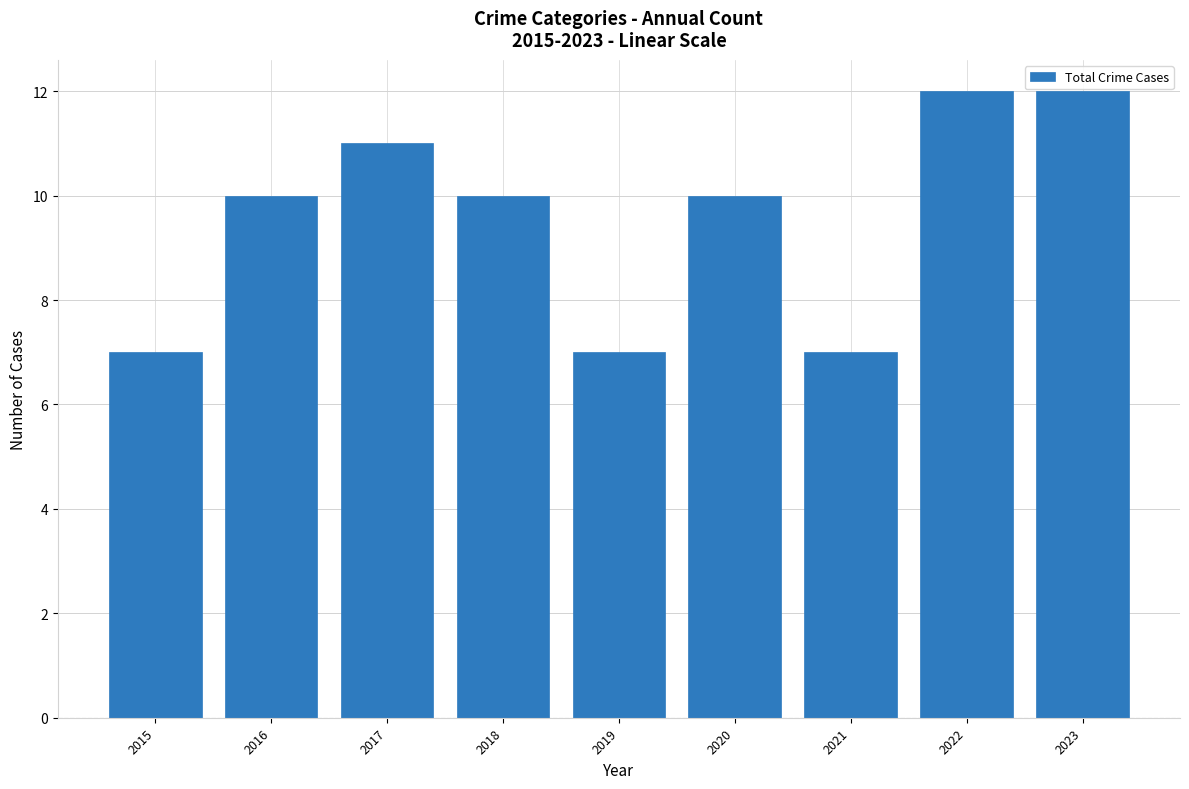

Reading right to left, what are all the values shown in this chart?

2023=12	2022=12	2021=7	2020=10	2019=7	2018=10	2017=11	2016=10	2015=7